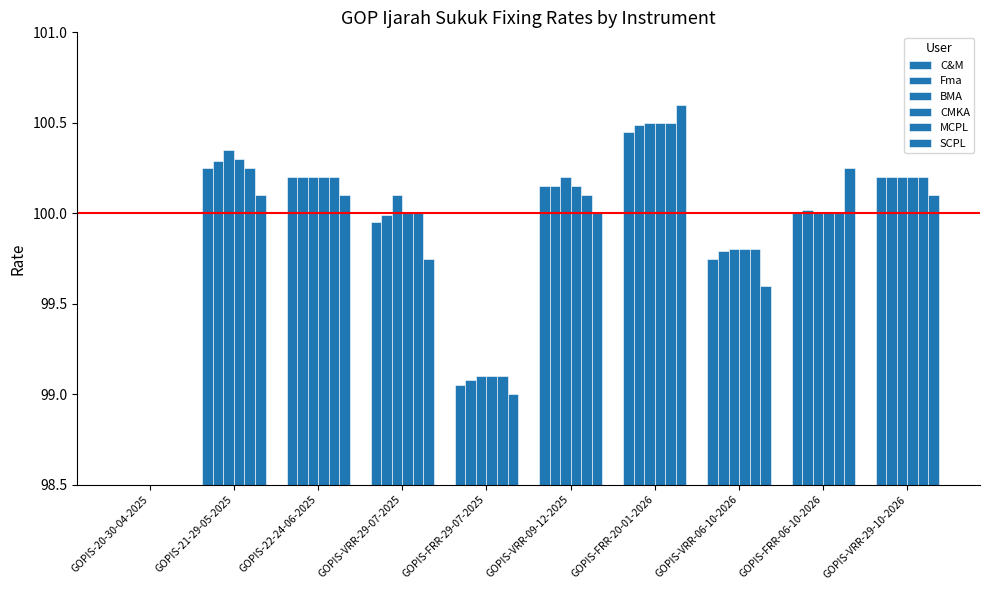

List the series in order of their peak value, lowest first.

C&M, Fma, BMA, CMKA, MCPL, SCPL